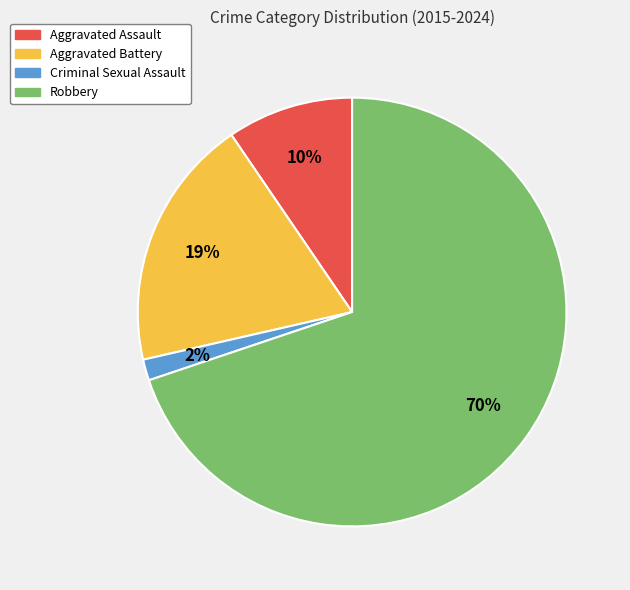

Do Aggravated Battery and Criminal Sexual Assault together represent more than half of the pie?

No